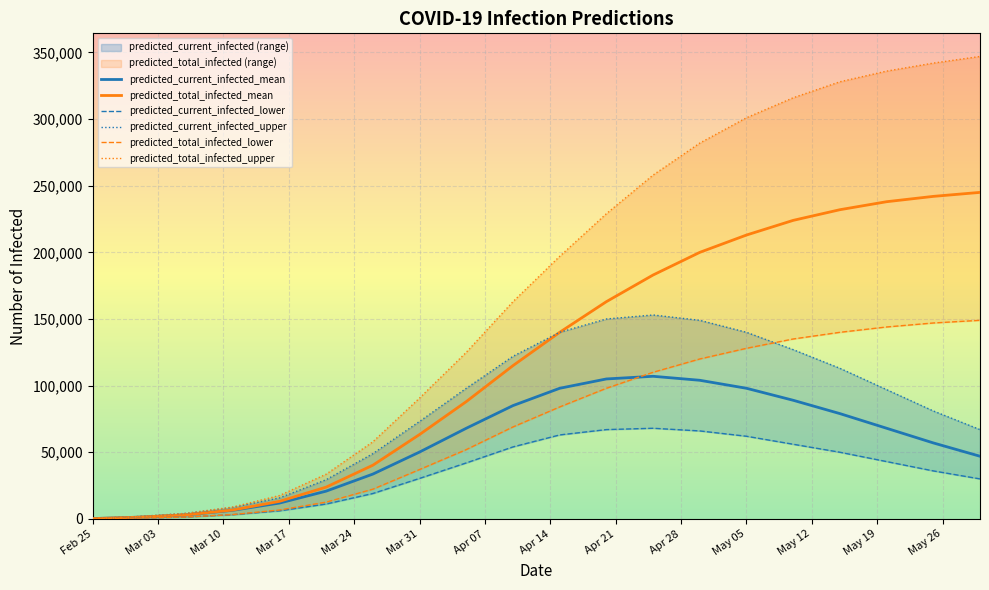

Is the value of predicted_total_infected_mean at Mar 31 greater than the value of predicted_current_infected_mean at May 05?

No